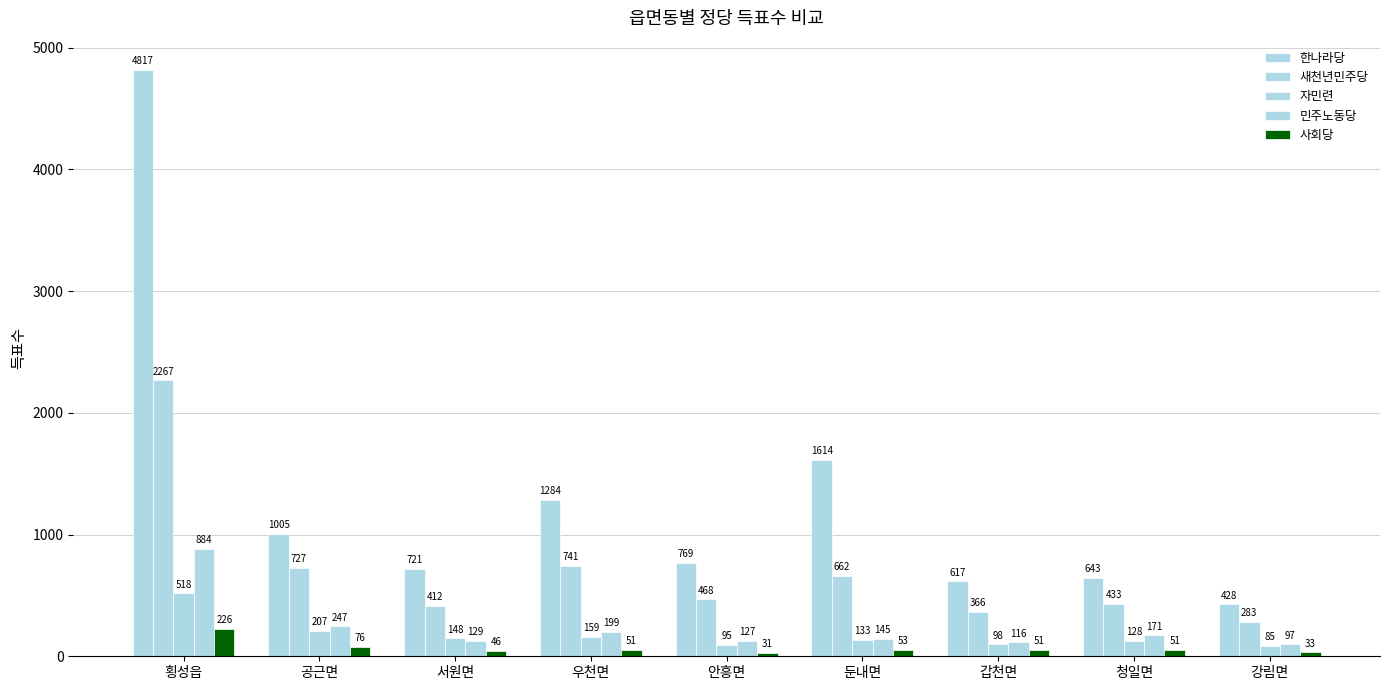

What is the highest value of the 한나라당 series?

4817